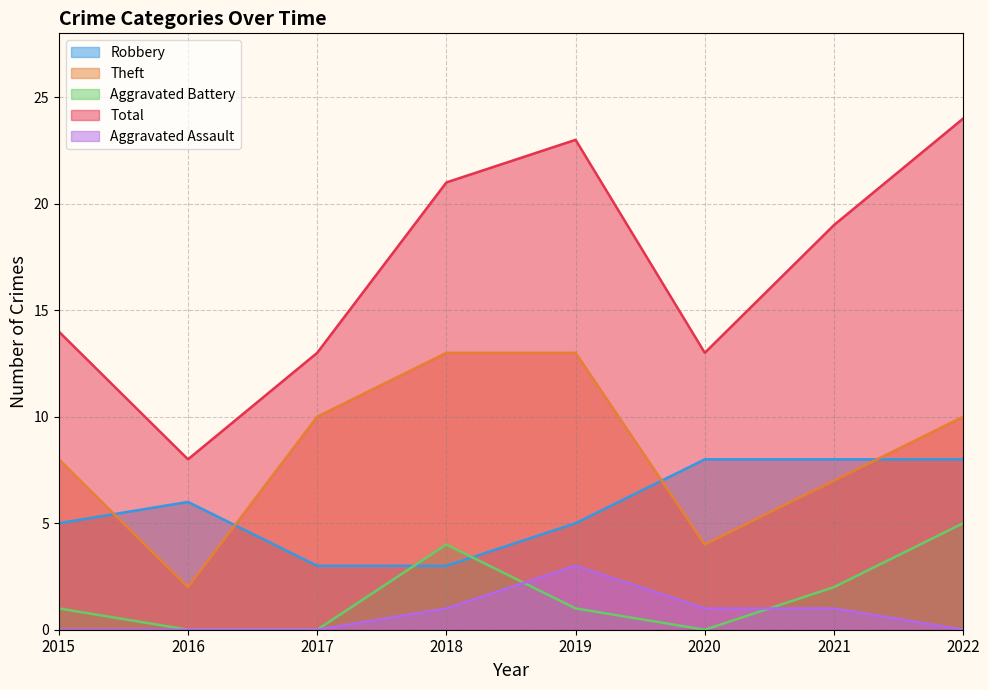

Where do Aggravated Battery and Aggravated Assault first cross each other?

2018 and 2019